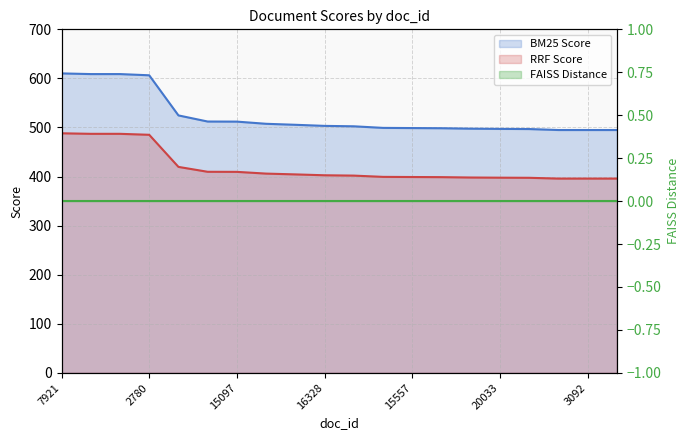

What is the minimum value for RRF Score?

395.8